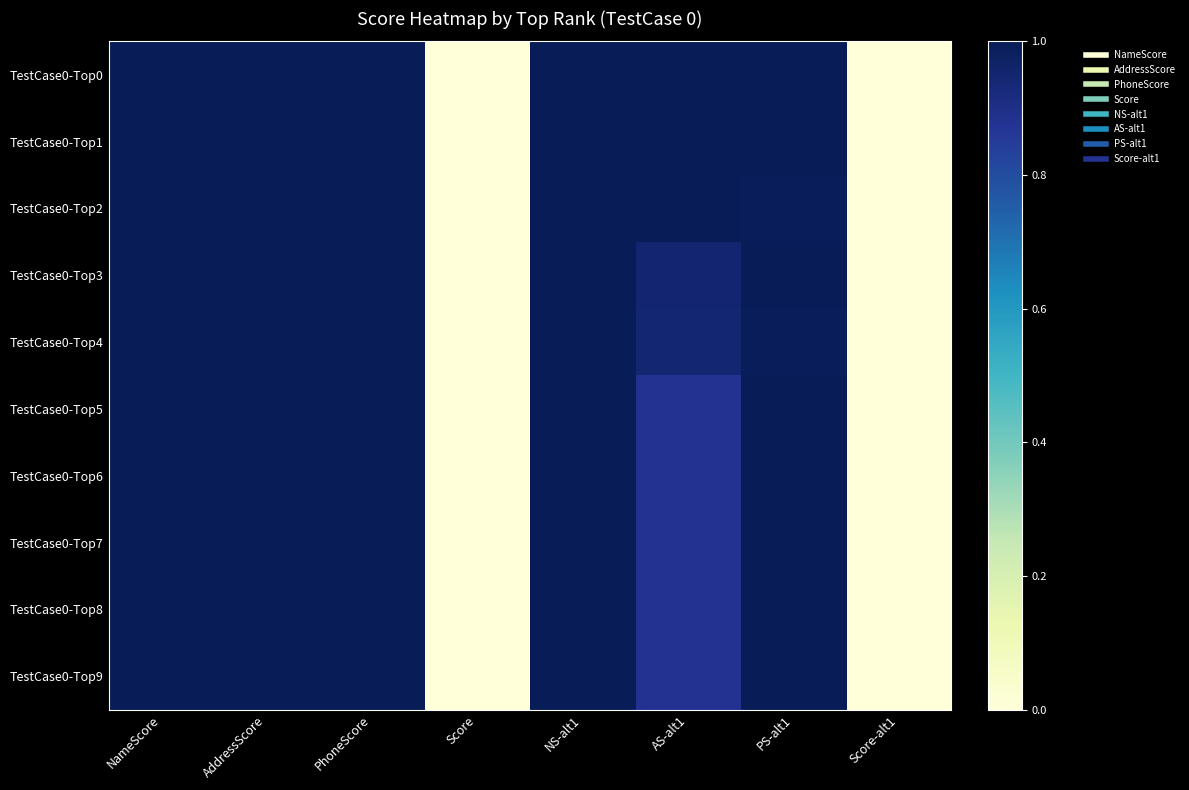

Rank the series by their maximum value, from highest to lowest.

TestCase0-Top5, TestCase0-Top6, TestCase0-Top7, TestCase0-Top1, TestCase0-Top0, TestCase0-Top8, TestCase0-Top2, TestCase0-Top4, TestCase0-Top9, TestCase0-Top3